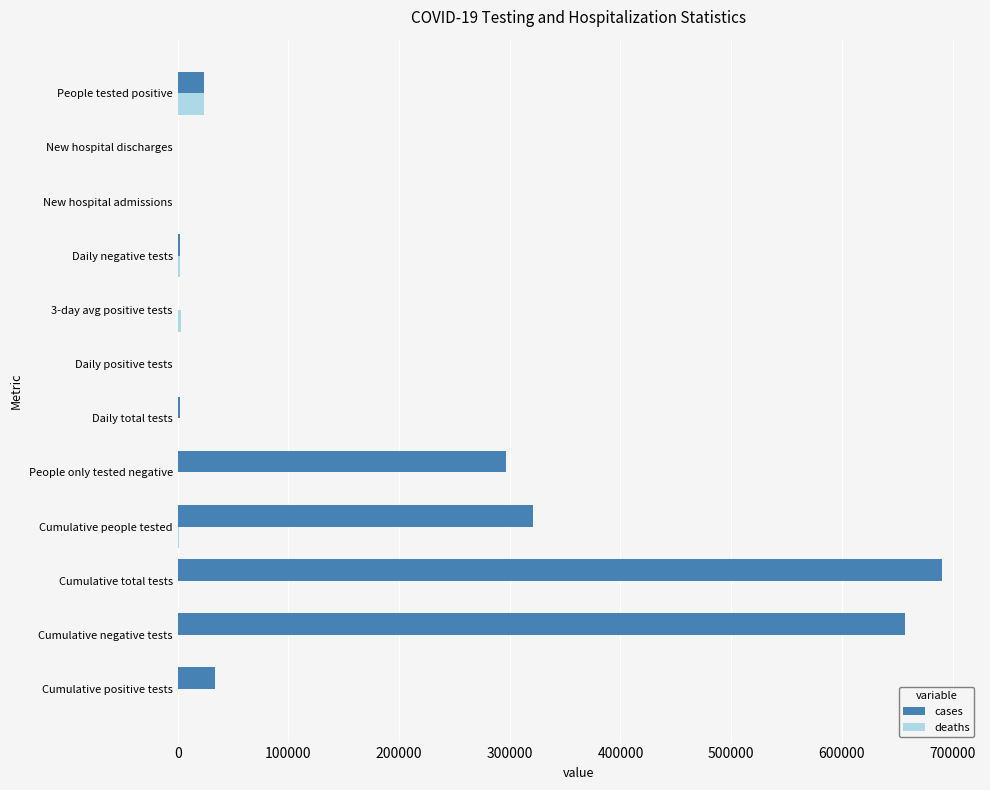

What is the highest value of the cases series?

690281